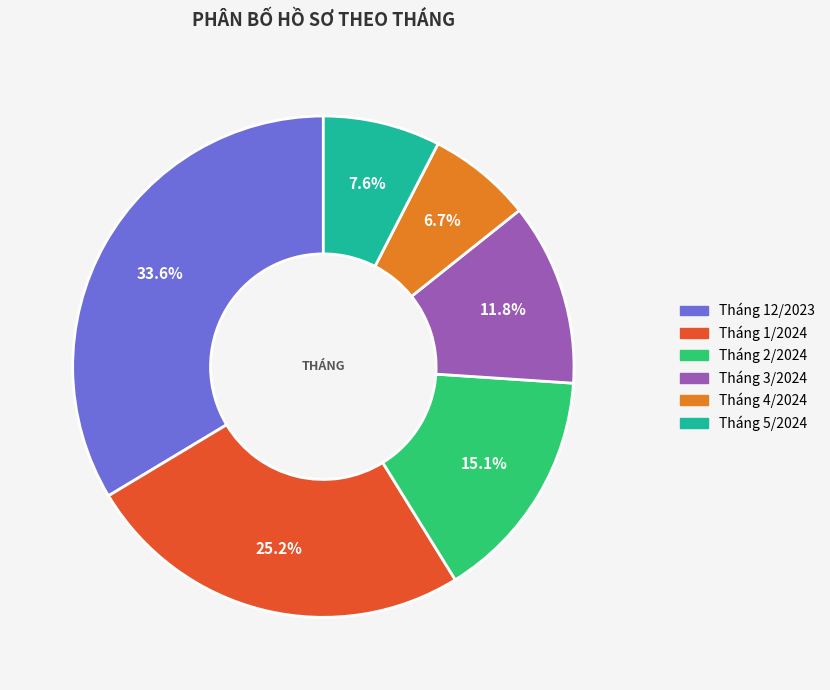

Which category has the smallest portion of the pie?

Tháng 4/2024